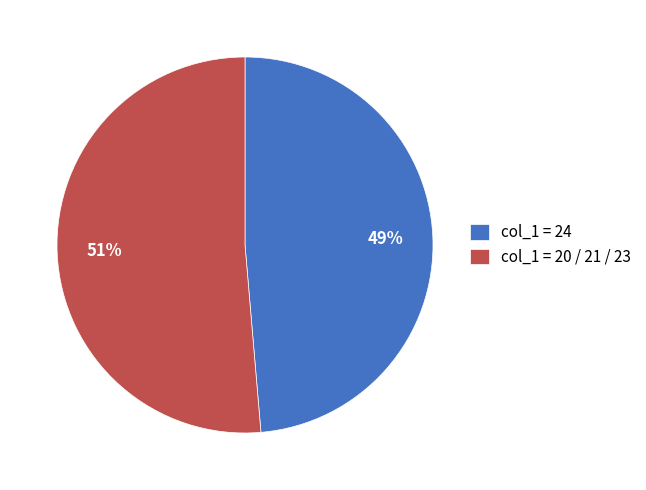

Which slice is the largest?

col_1 = 20 / 21 / 23